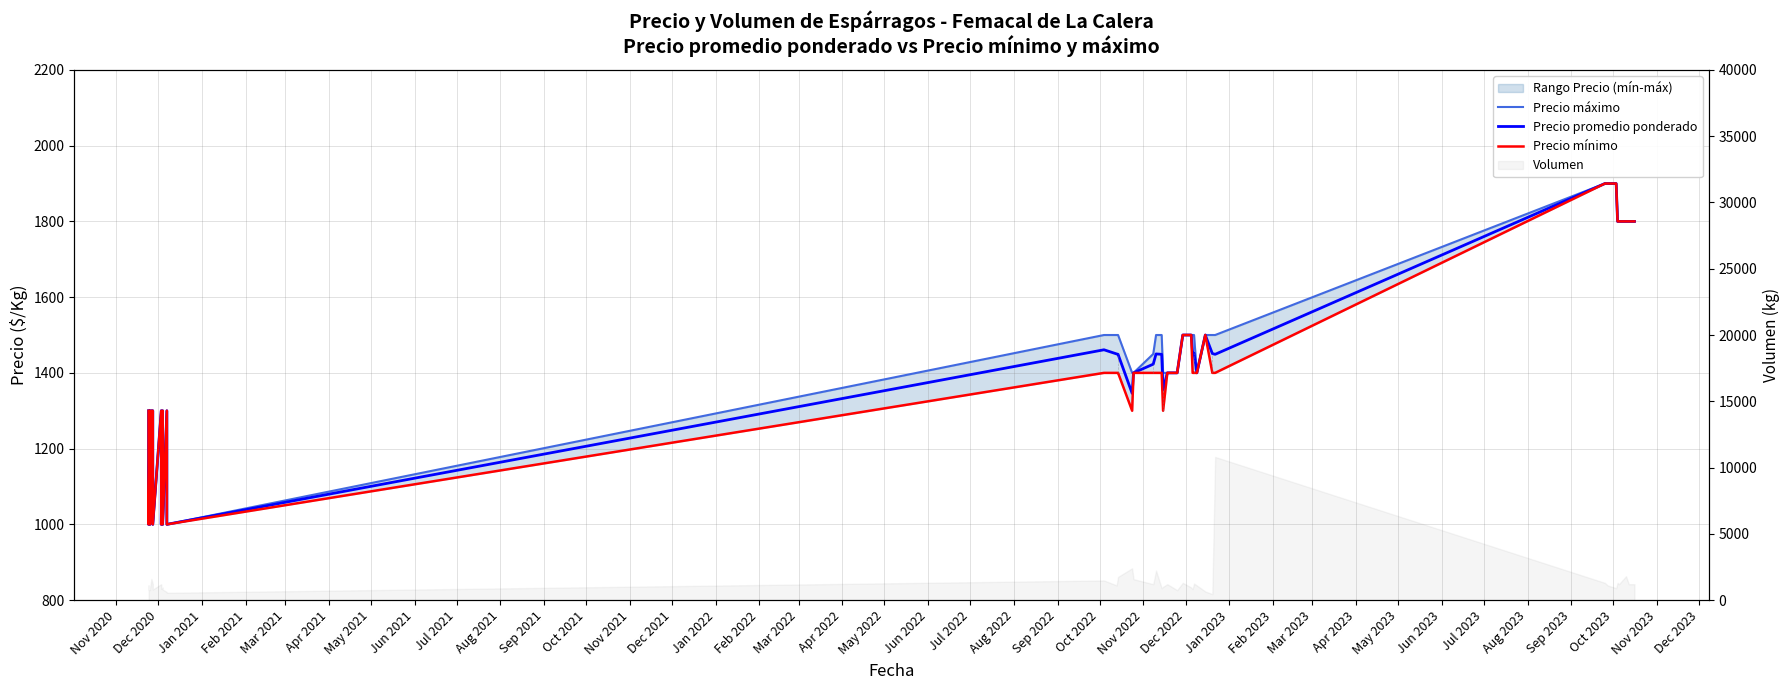

True or false: Precio máximo and Precio mínimo cross at least once.

False